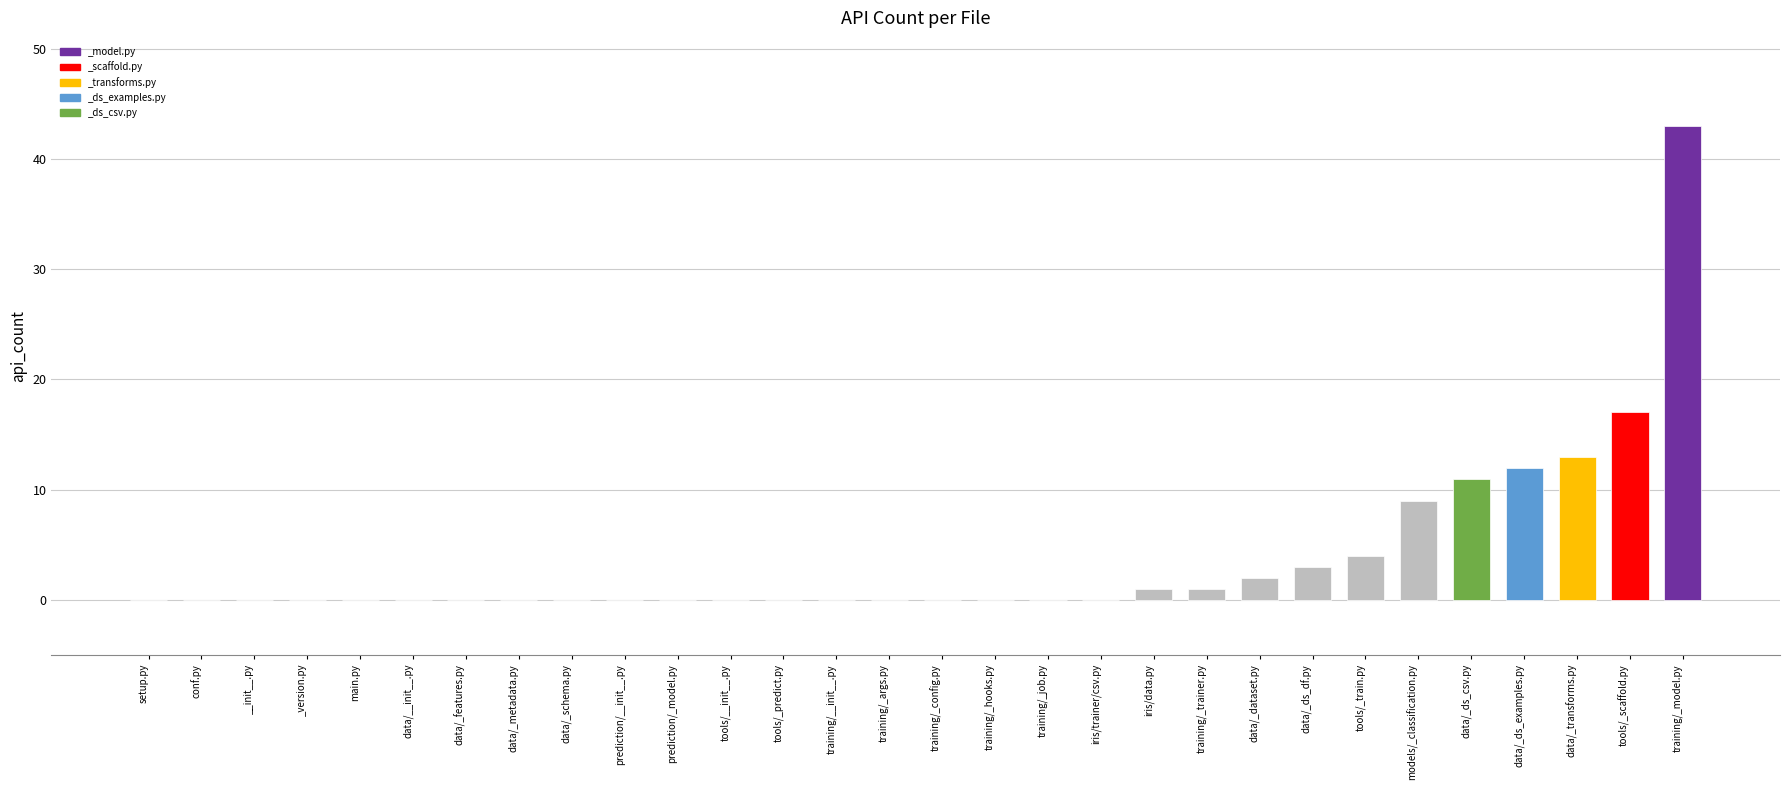

Which category has the highest value across all series?

training/_model.py